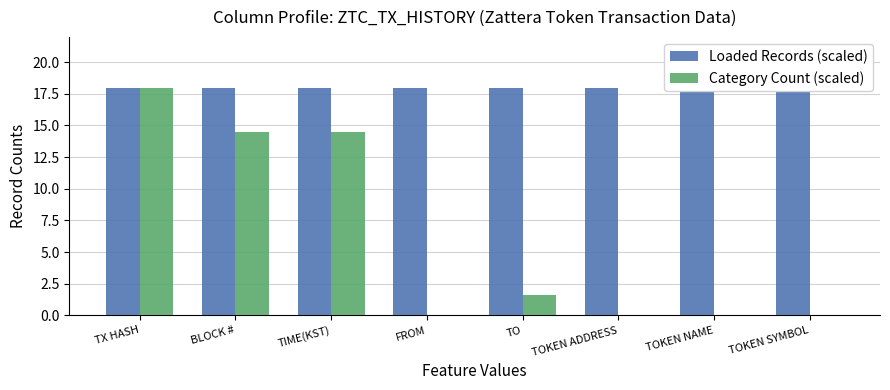

How many bars are there in each group?

2